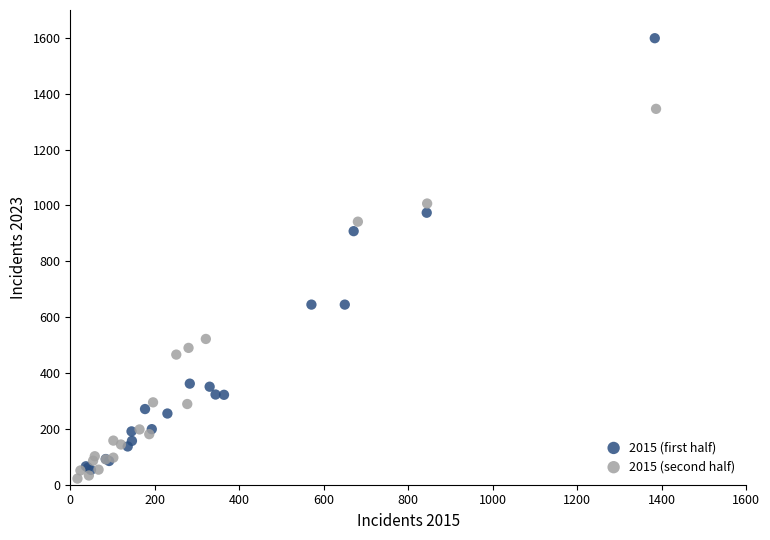

Which series reaches the maximum Y coordinate?

2015 (first half)